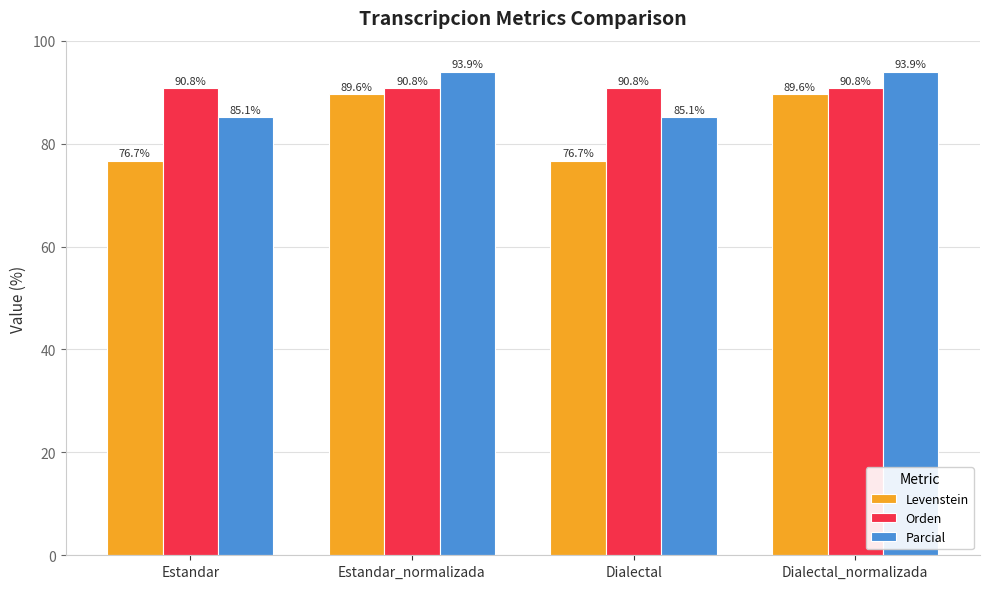

At Dialectal, list the series in order from largest to smallest.

Orden, Parcial, Levenstein